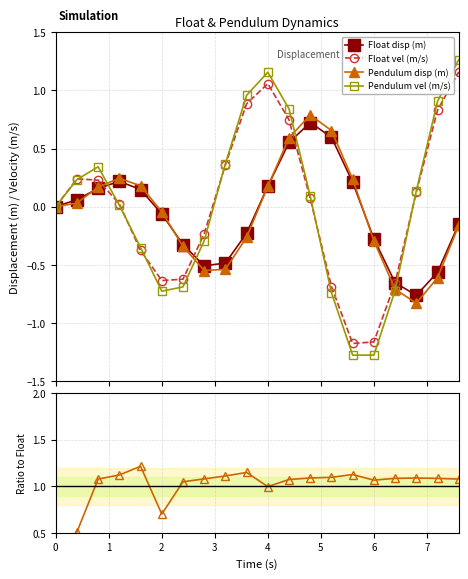

In Pendulum vel (m/s), how many points are lower than both neighbors (excluding endpoints)?

2